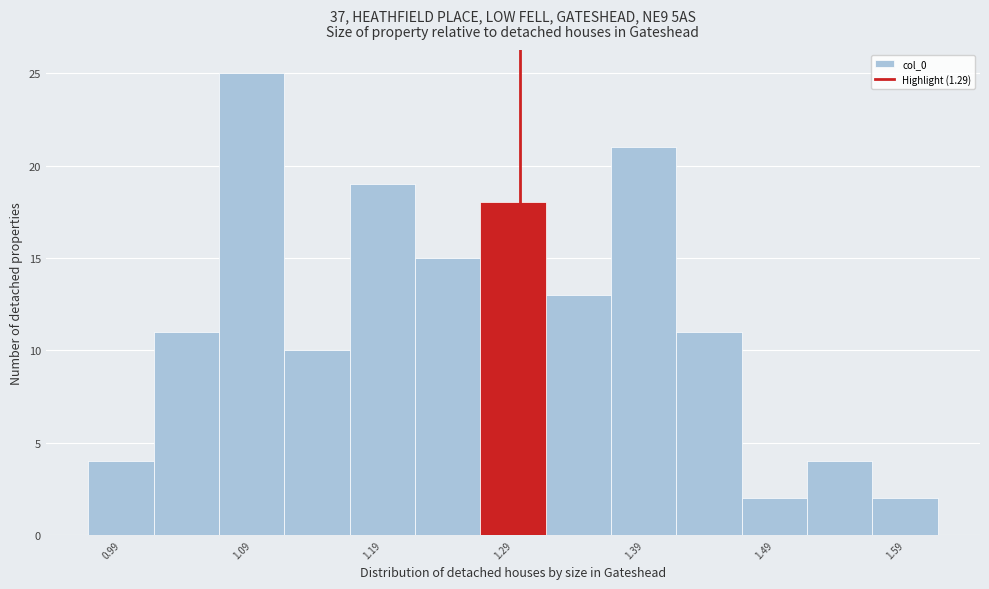

Reading left to right, list every bar in this chart as the range it spans on the x-axis followed by its height. Neither the bar edges nor the heights are printed on the chart, so give them approximately, as read against the axes.

0.96 to 1.01: 4
1.01 to 1.06: 11
1.06 to 1.11: 25
1.11 to 1.16: 10
1.16 to 1.21: 19
1.21 to 1.26: 15
1.26 to 1.31: 18
1.31 to 1.36: 13
1.36 to 1.41: 21
1.41 to 1.46: 11
1.46 to 1.51: 2
1.51 to 1.56: 4
1.56 to 1.61: 2